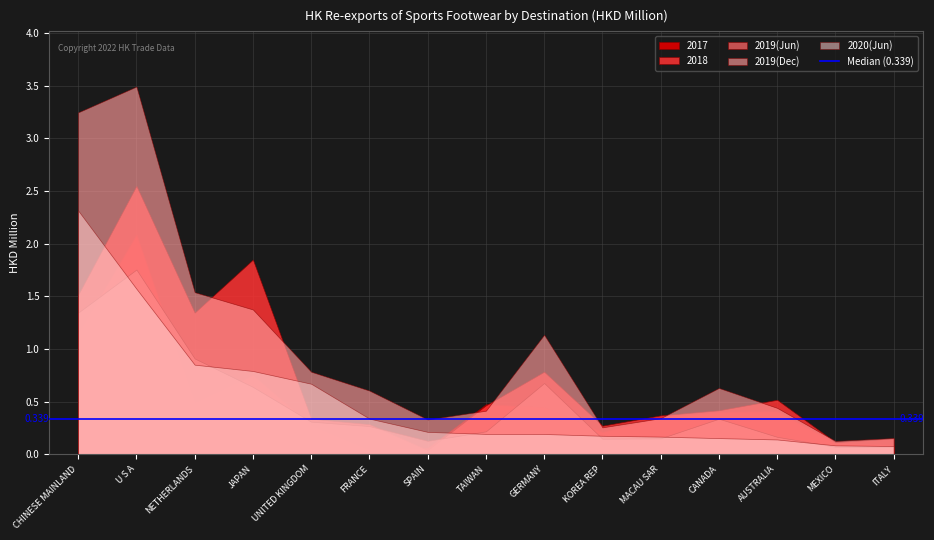

Does the chart have visible grid lines?

Yes